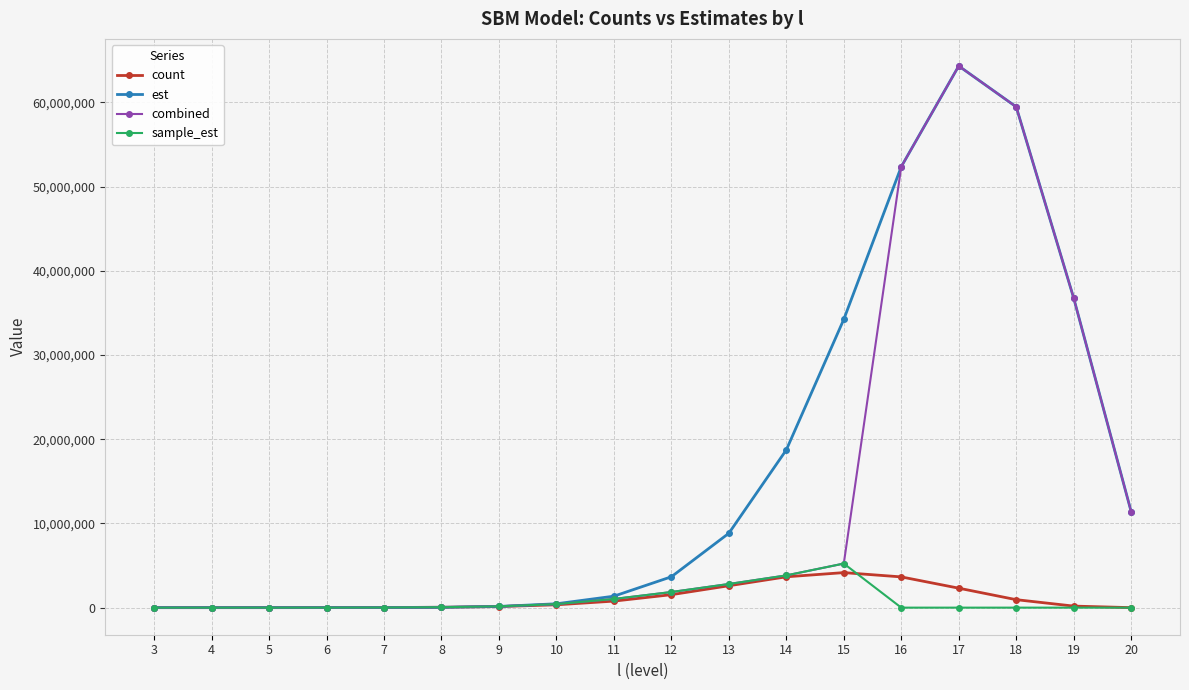

Which series has the largest total across all categories?

est